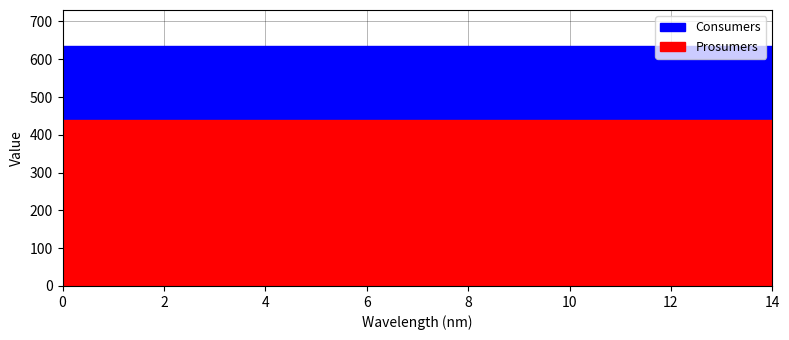

Is the value of Consumers at 5 greater than the value of Prosumers at 13?

Yes